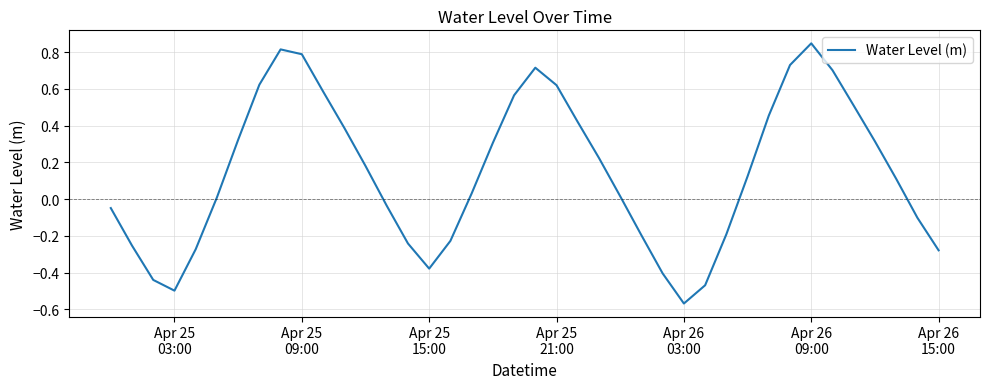

What is the difference between the maximum and minimum values?

1.4